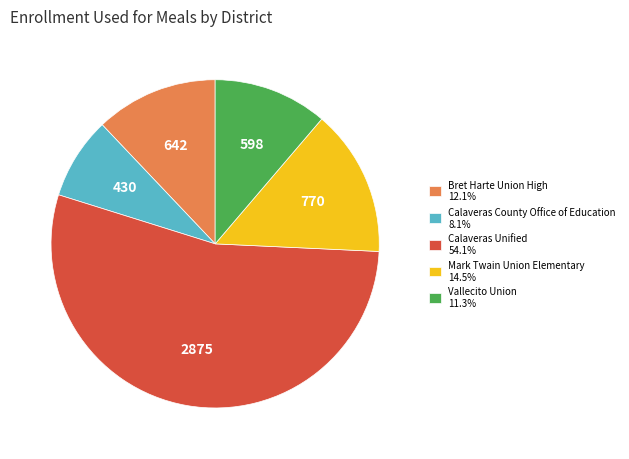

Which slice is the smallest?

Calaveras County Office of Education